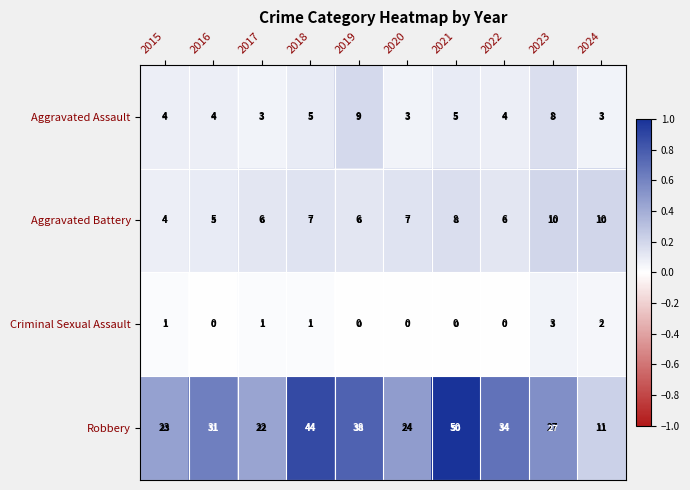

Which series has the widest spread of values?

Robbery